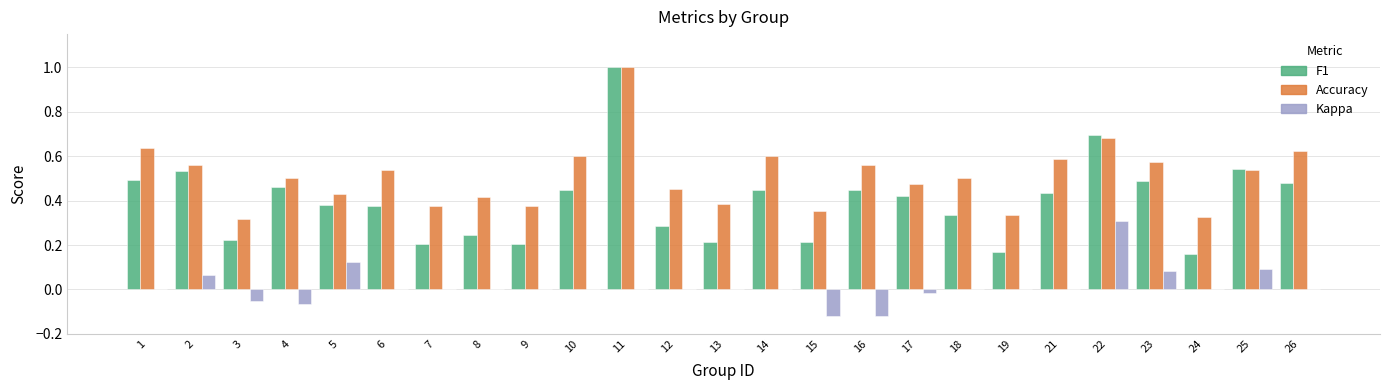

The F1 series shows 0.6 at 10. True or false?

False